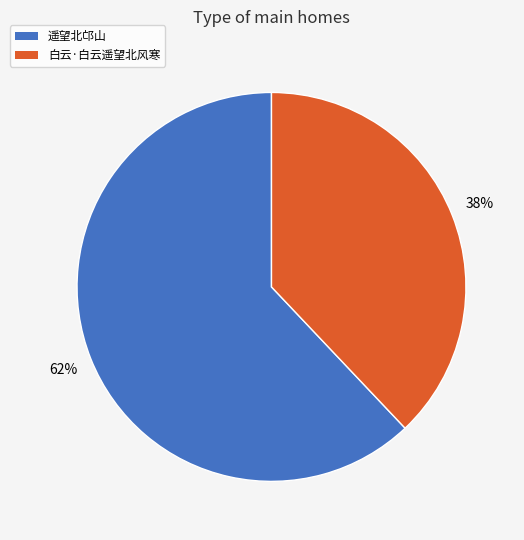

Do 白云·白云遥望北风寒 and 遥望北邙山 together represent more than half of the pie?

Yes